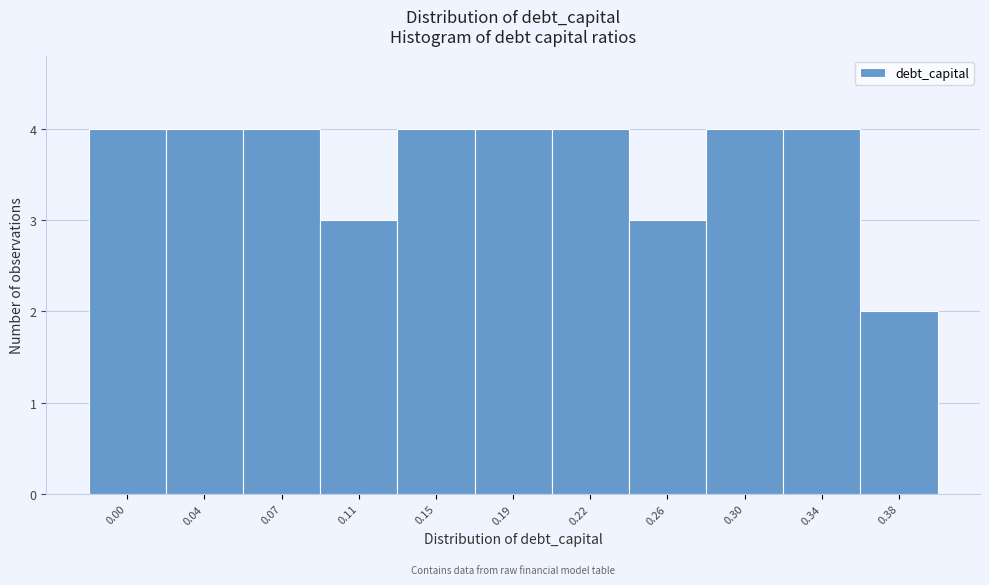

Reading left to right, transcribe all the data shown in this chart.

0.00=4	0.04=4	0.07=4	0.11=3	0.15=4	0.19=4	0.22=4	0.26=3	0.30=4	0.34=4	0.38=2